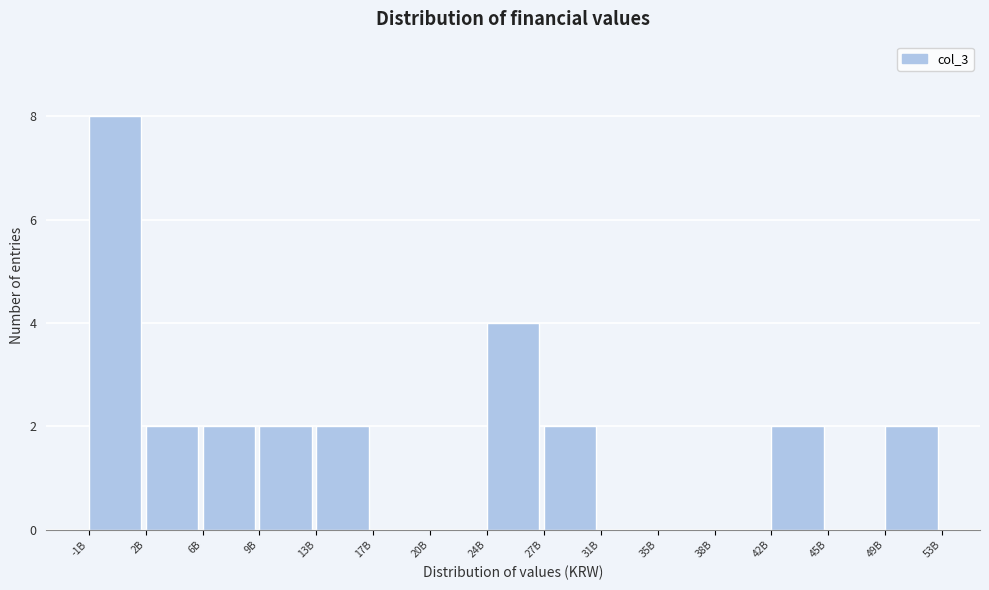

Reading left to right, what are all the values shown in this chart?

-1B=8	2B=2	6B=2	9B=2	13B=2	17B=0	20B=0	24B=4	27B=2	31B=0	35B=0	38B=0	42B=2	45B=0	49B=2